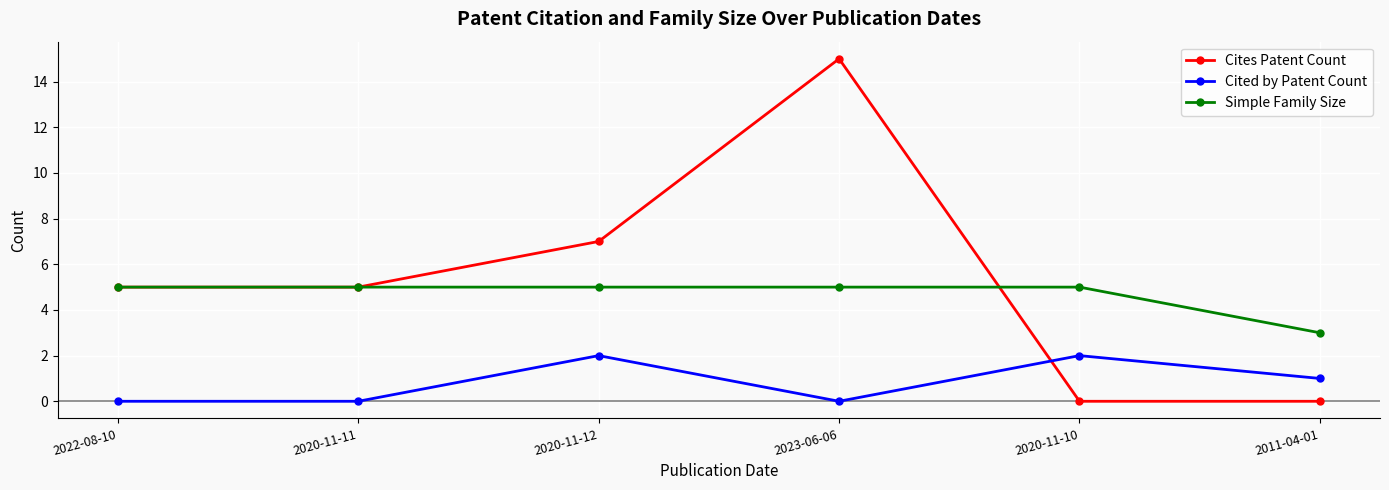

Reading left to right, list all the values displayed in this chart.

Cites Patent Count: 5	5	7	15	0	0
Cited by Patent Count: 0	0	2	0	2	1
Simple Family Size: 5	5	5	5	5	3